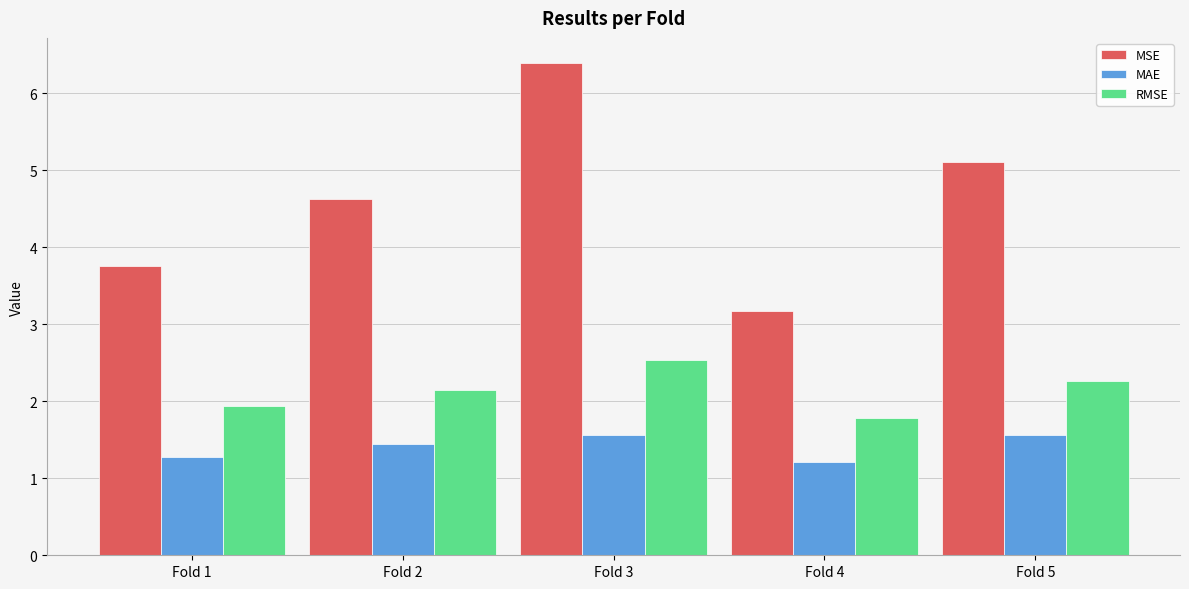

Is it true that MAE equals 1.6 at Fold 5?

True